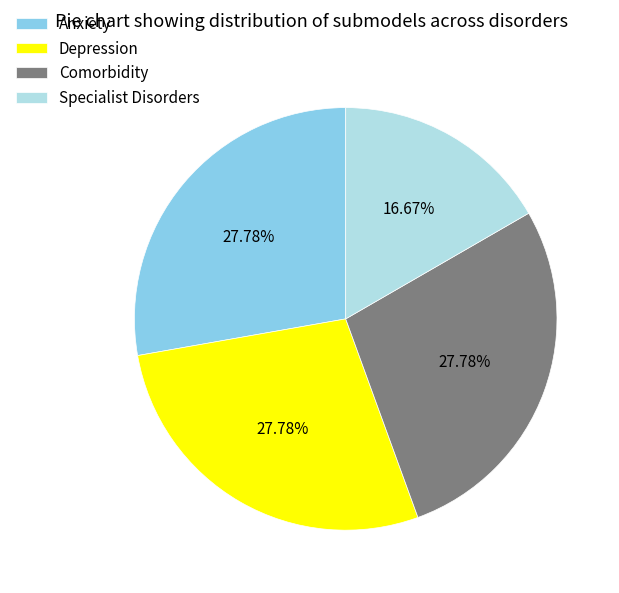

What is the smallest slice in the pie chart?

Specialist Disorders